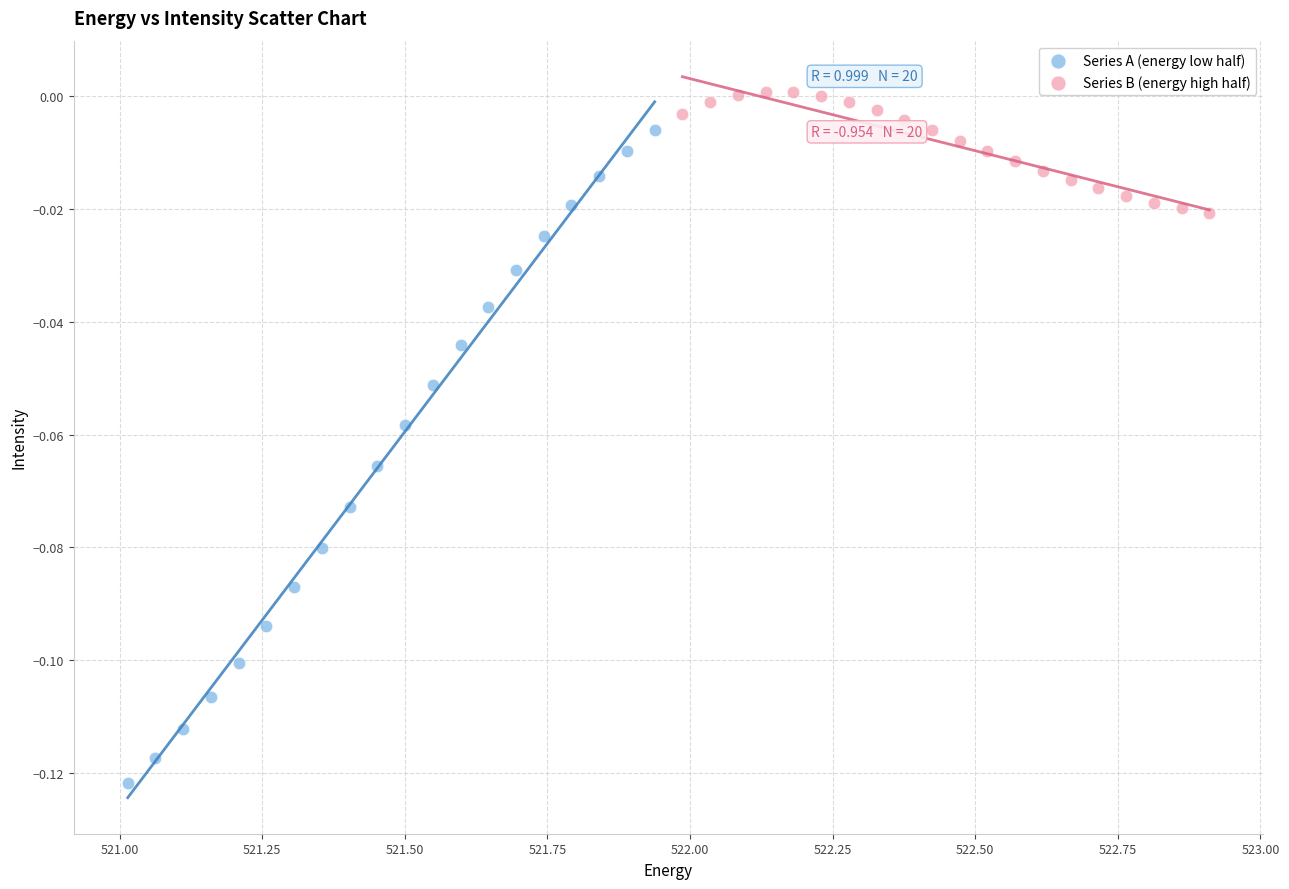

Which series reaches the maximum Y coordinate?

Series B (energy high half)